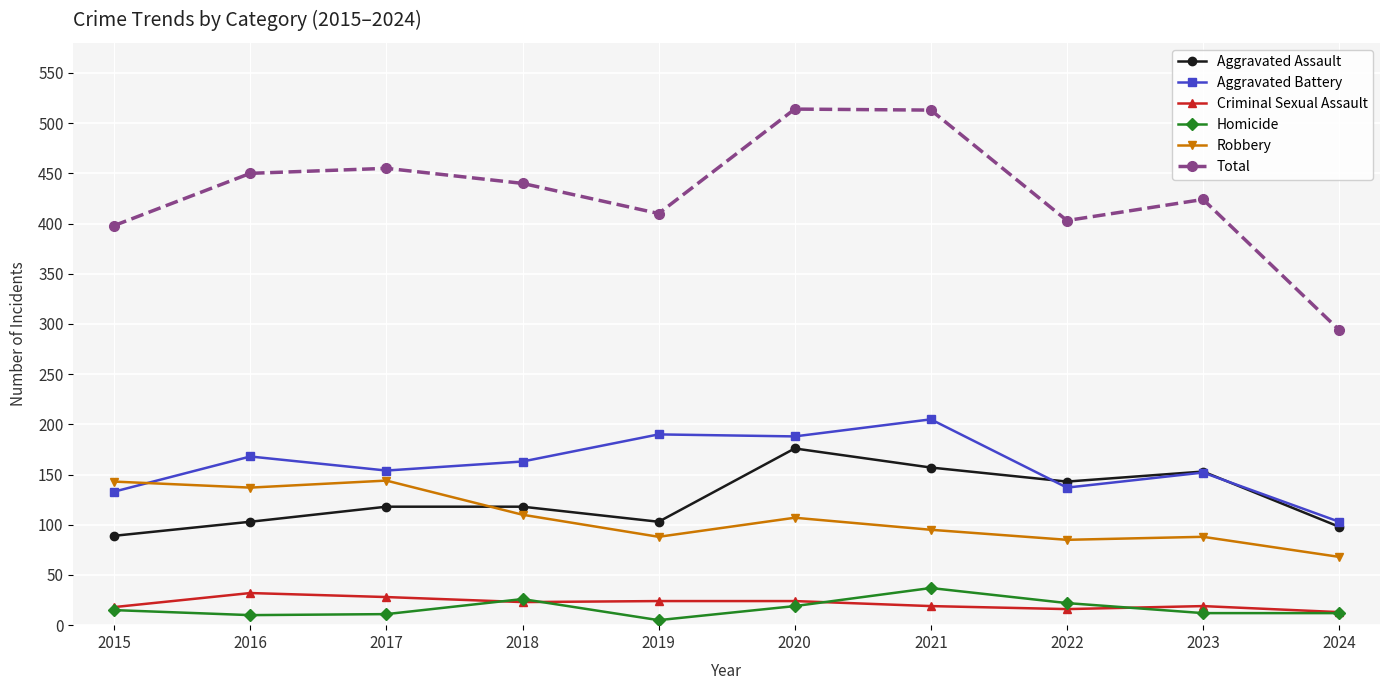

True or false: Homicide and Robbery intersect in this chart.

False